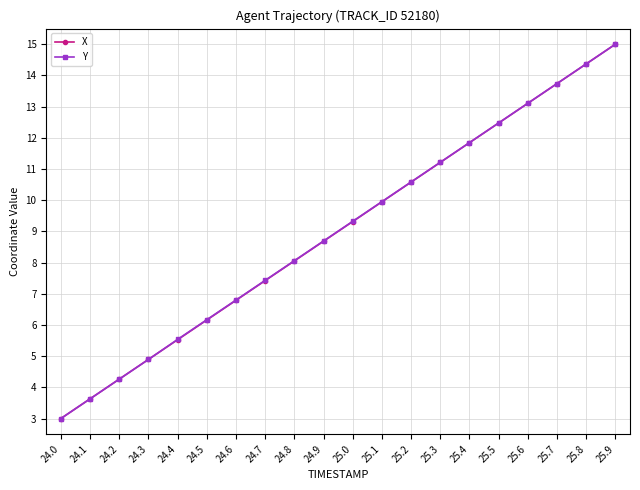

Between 25.3 and 25.9, which series saw the biggest shift?

X